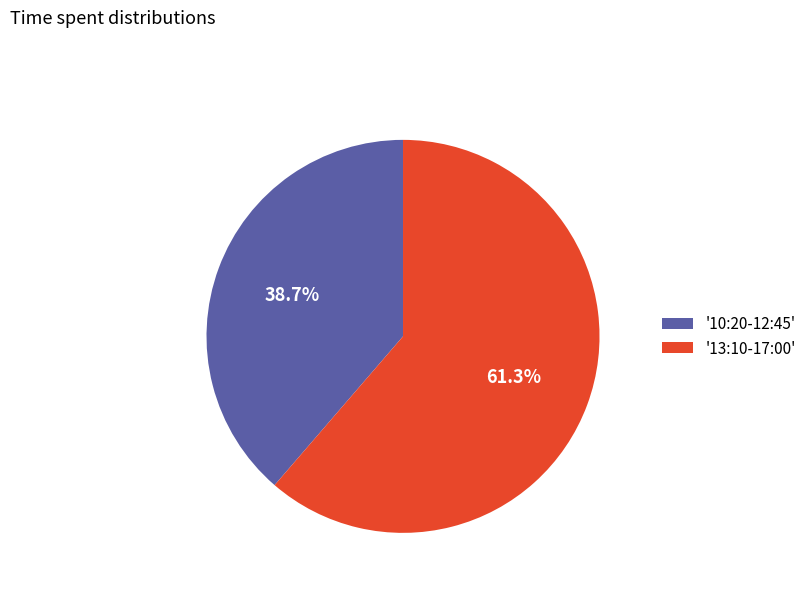

What is the largest slice in the pie chart?

'13:10-17:00'